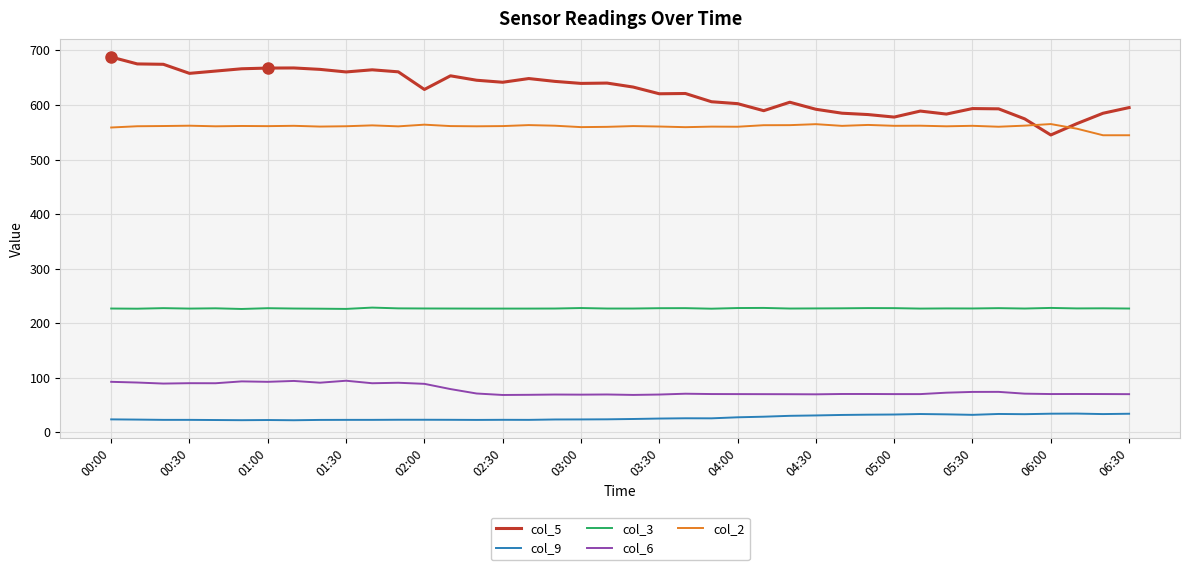

Which series has the widest spread of values?

col_5